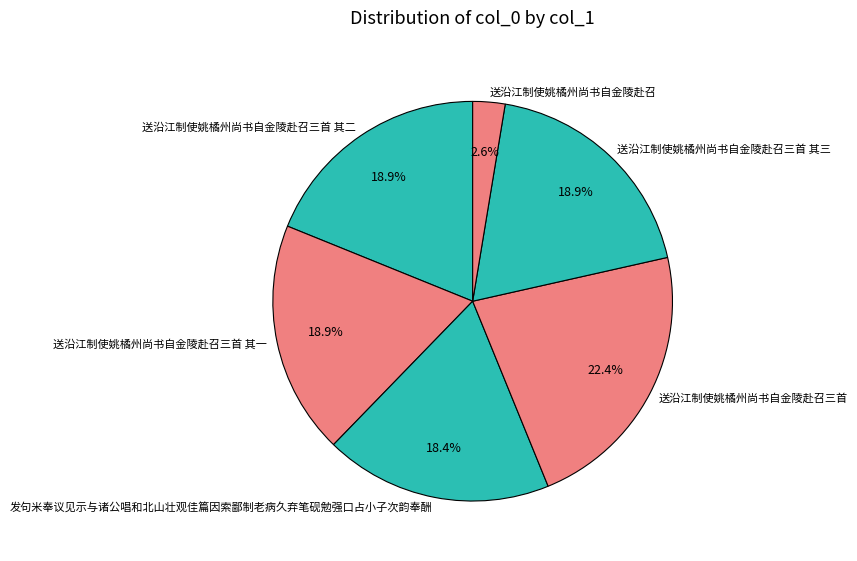

Which category has the smallest portion of the pie?

送沿江制使姚橘州尚书自金陵赴召